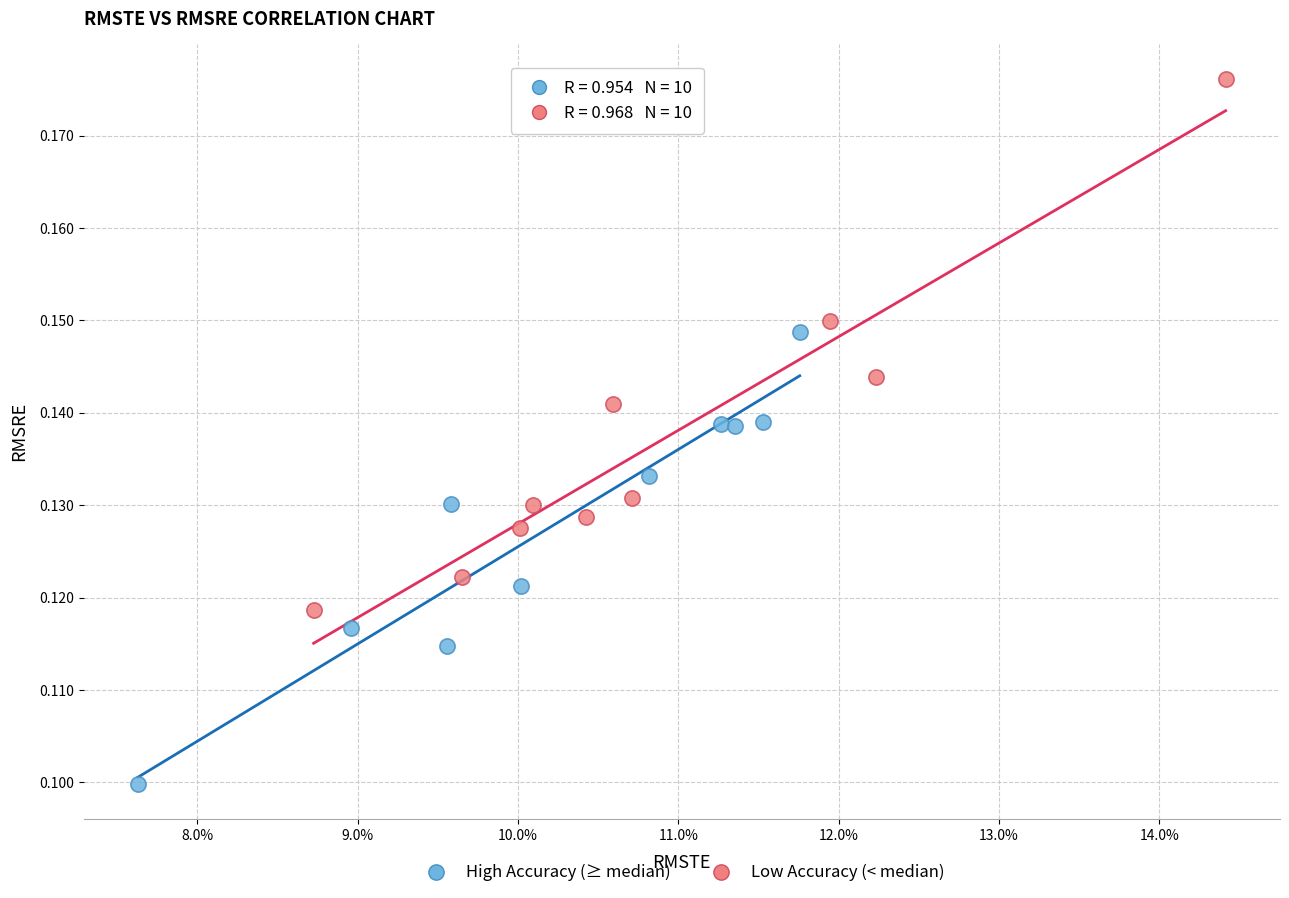

Which series reaches the maximum Y coordinate?

Low Accuracy (< median)